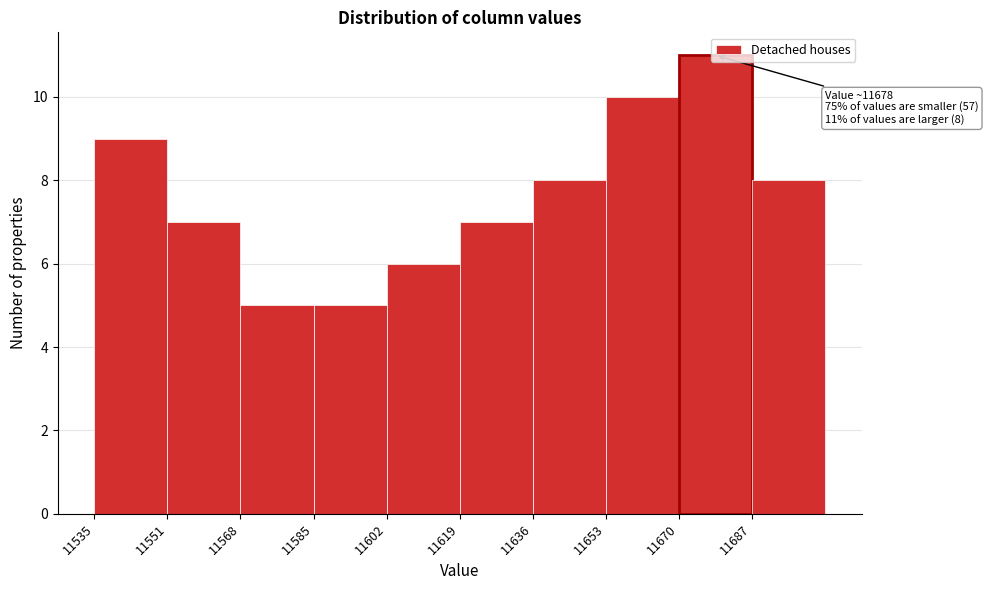

Over which range of the x-axis is the bar tallest?

11670 to 11688